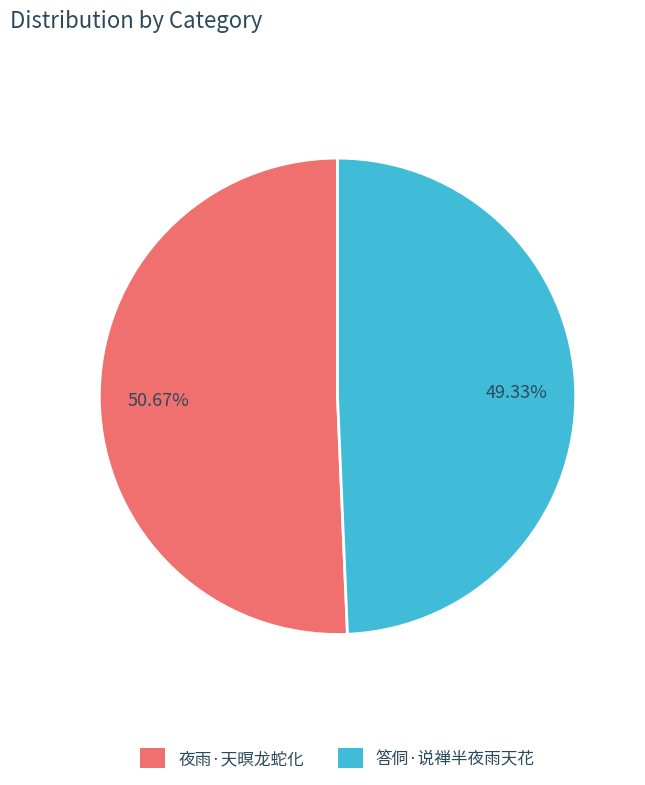

To the nearest percent, what is the difference between the 夜雨·天暝龙蛇化 and 答侗·说禅半夜雨天花 slice percentages?

1%